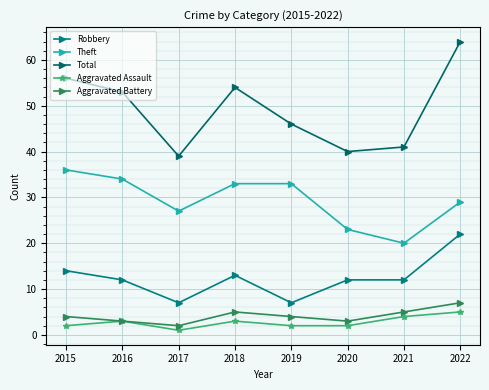

What is the difference between the maximum and minimum values in the Theft series?

16